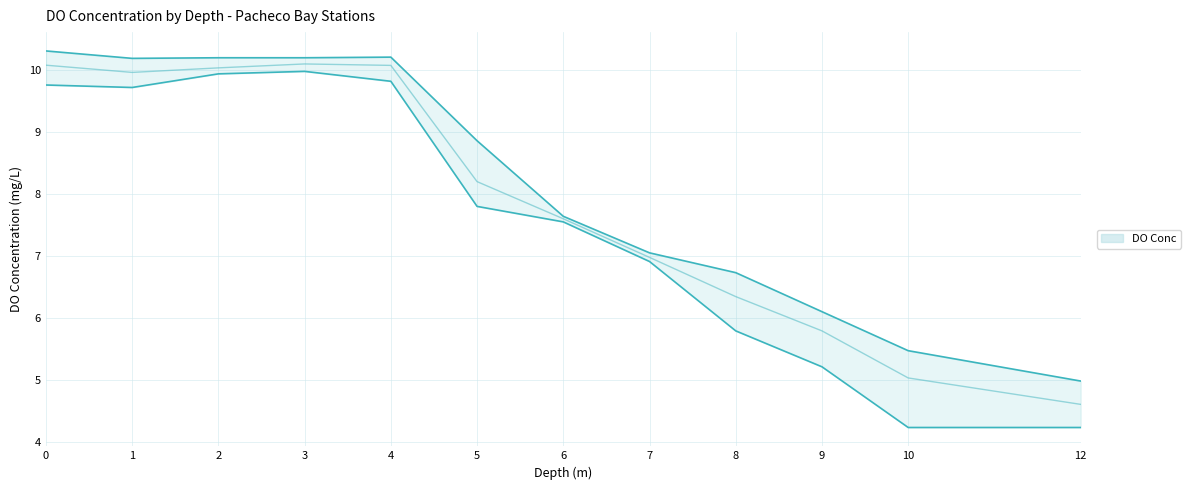

What is the difference between the PAPP2_DO_Conc values at 1 and 8?

3.9